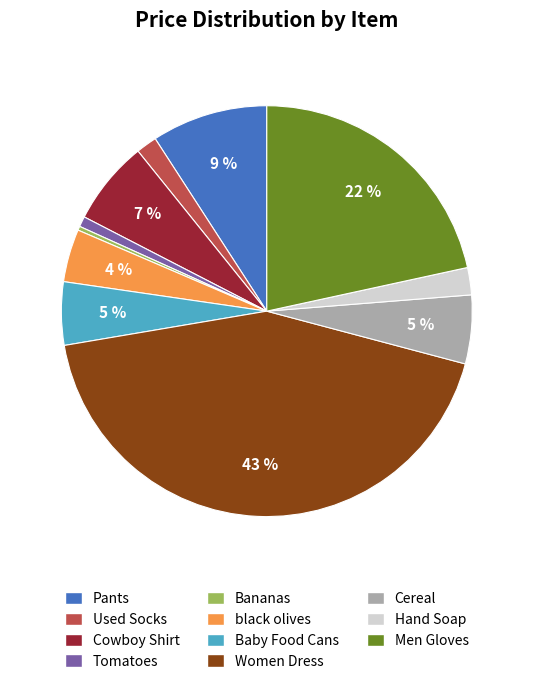

Count the number of slices in the pie.

11